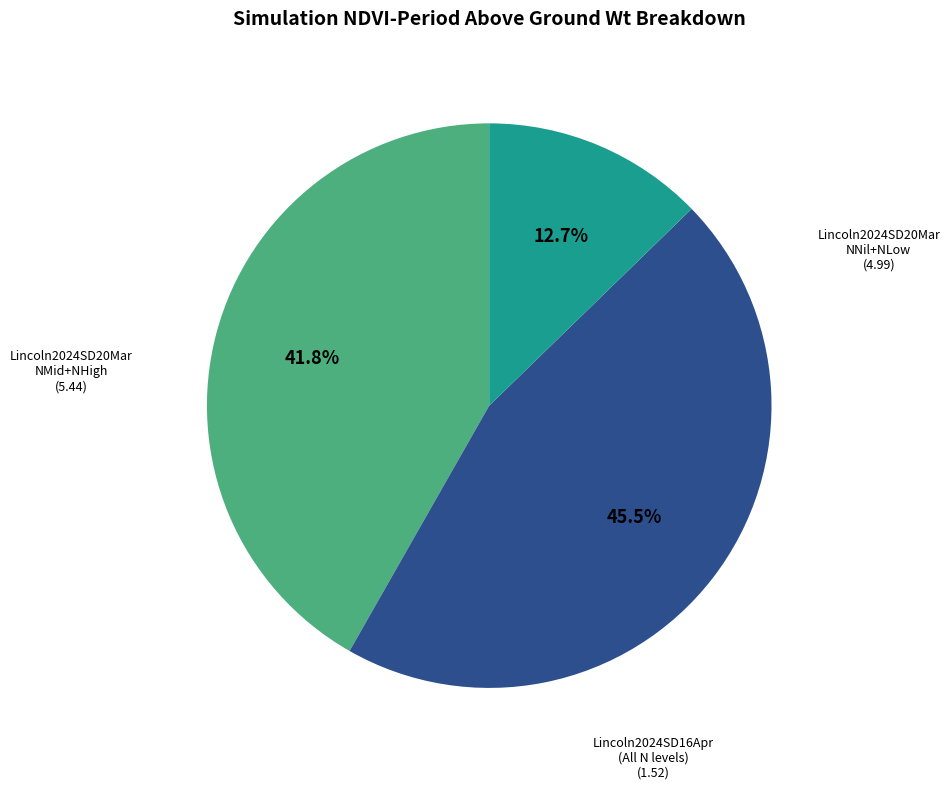

Does any single category account for the majority?

No